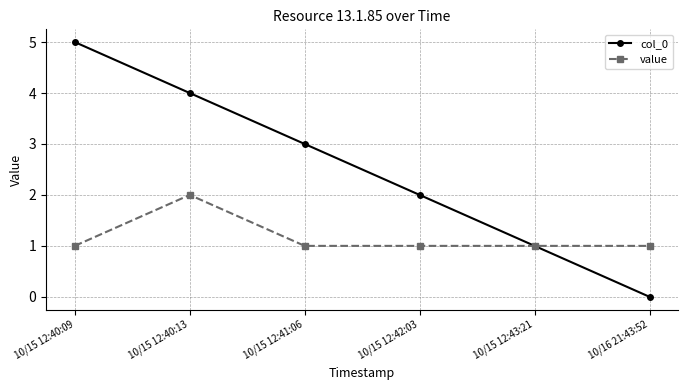

True or false: value has a value of 1 at 10/15 12:42:03.

True